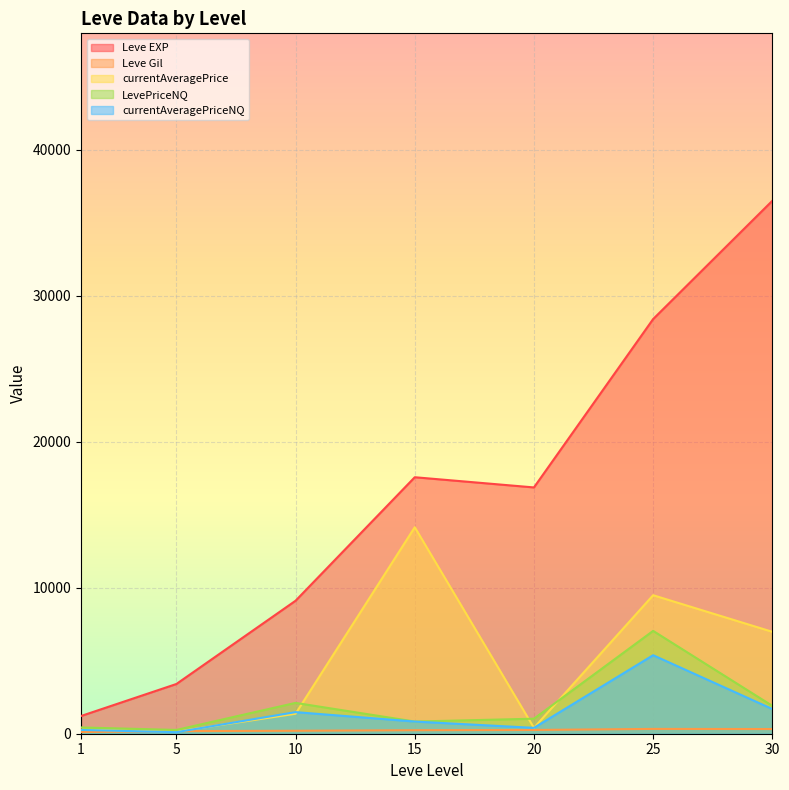

What is the sum of the Leve Gil values at 20 and 1?

216.0